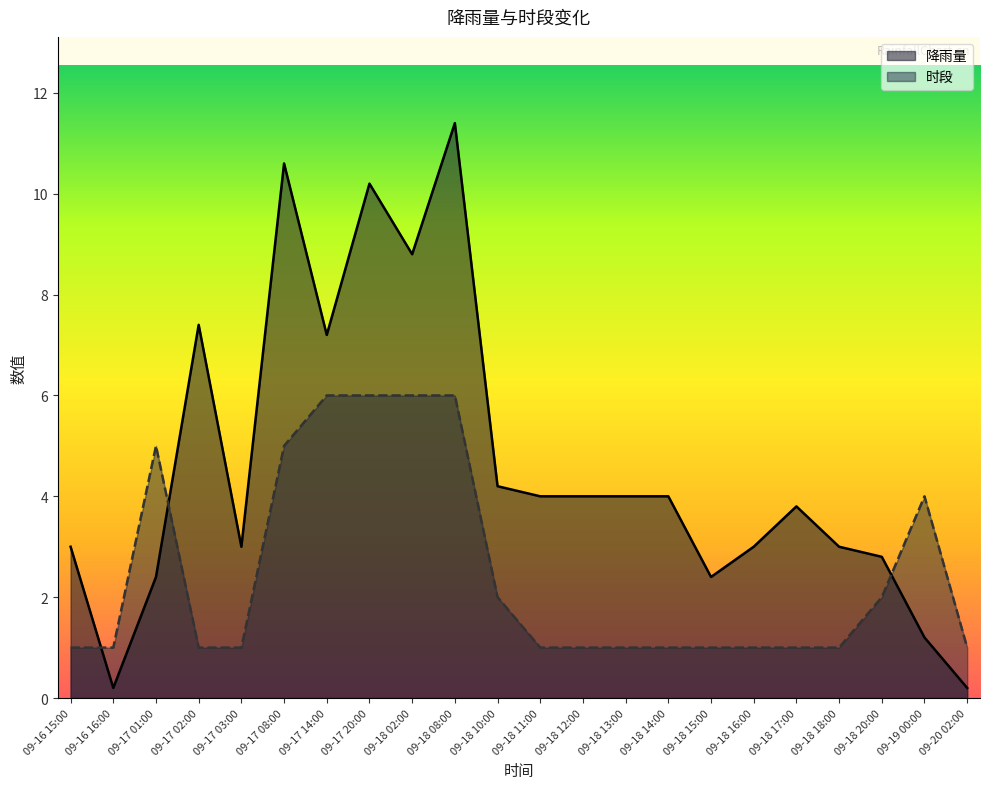

List the series in order of their overall mean, highest first.

降雨量, 时段